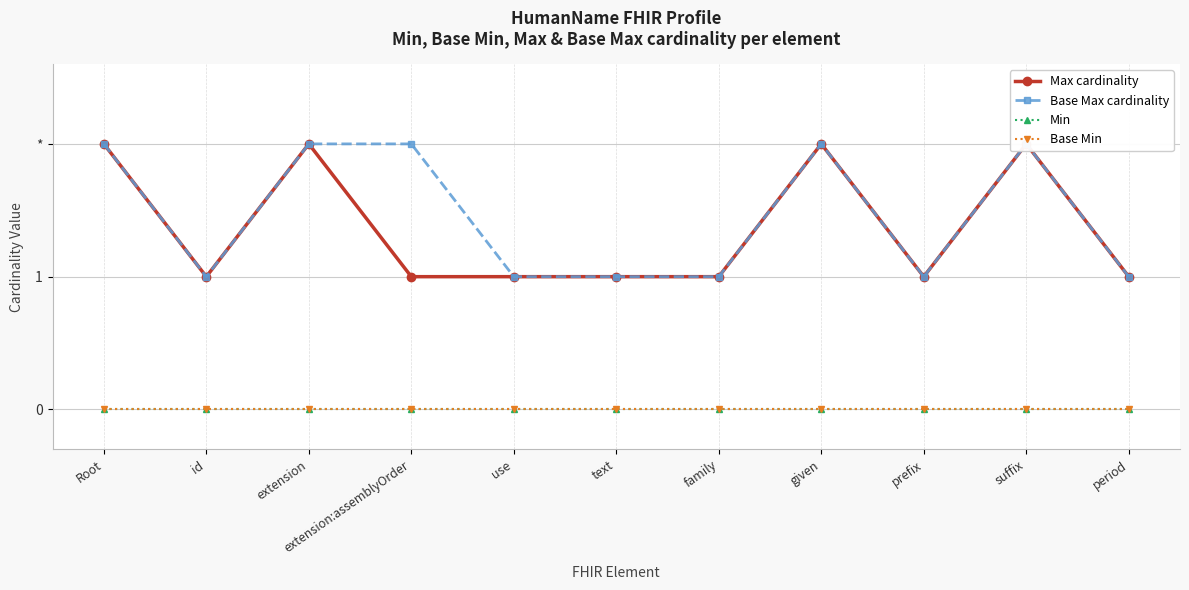

How many lines are shown in the chart?

4